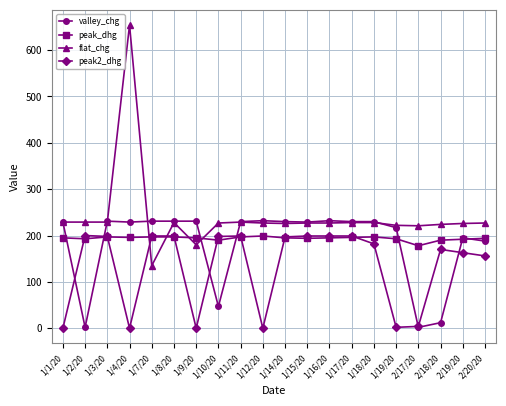

Which series changed the most between 1/7/20 and 1/18/20?

flat_chg